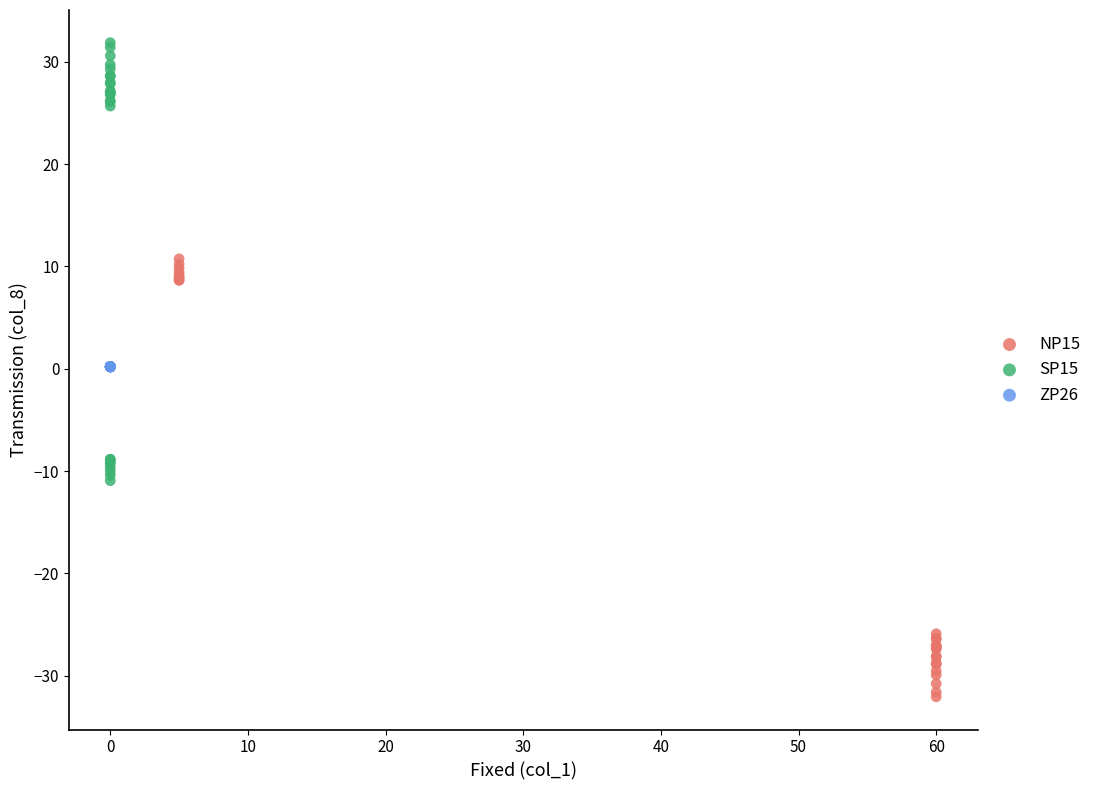

Which series reaches the maximum Y coordinate?

SP15